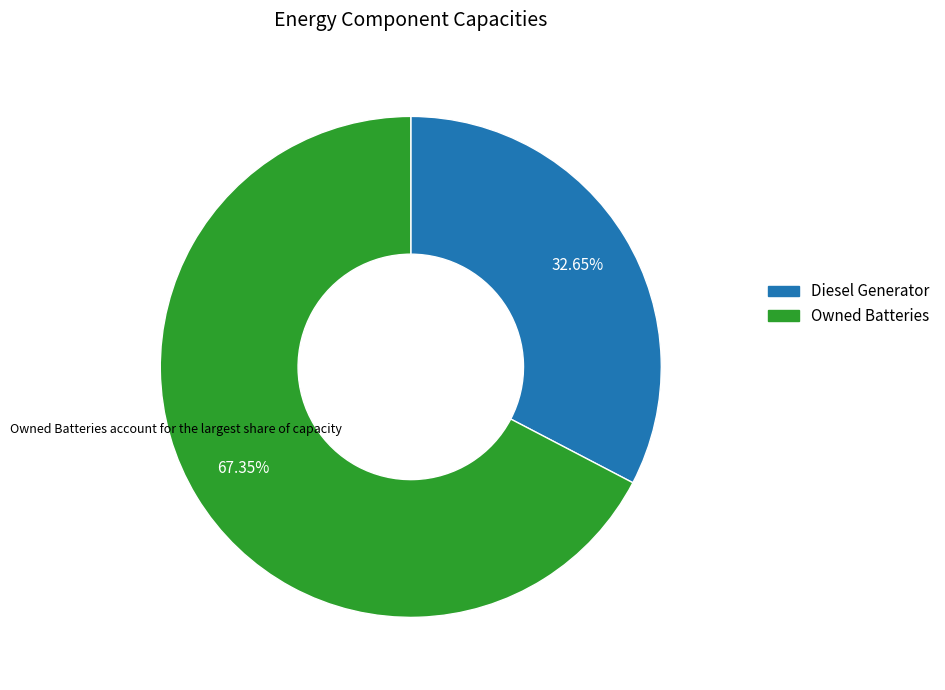

Is Diesel Generator the majority of the pie?

No